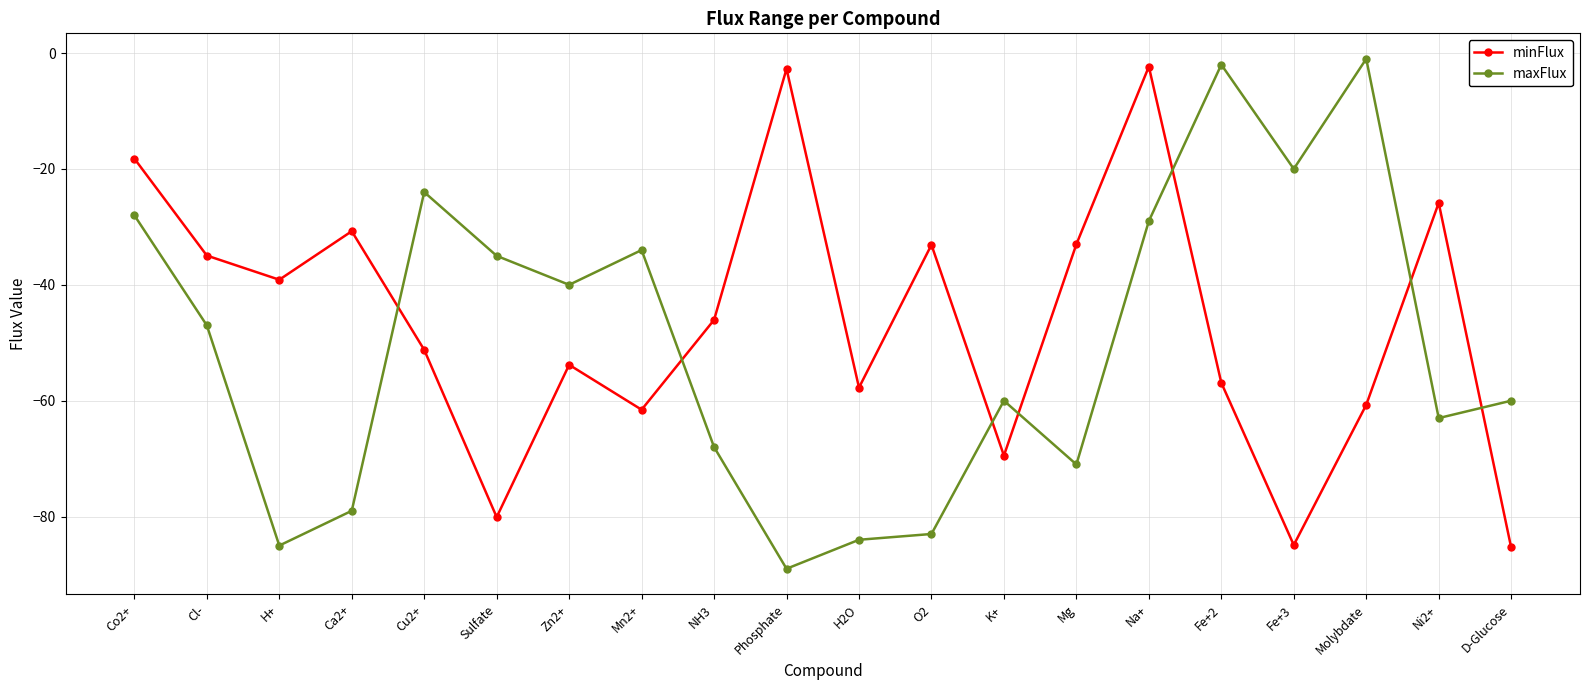

Which series has the widest spread of values?

maxFlux